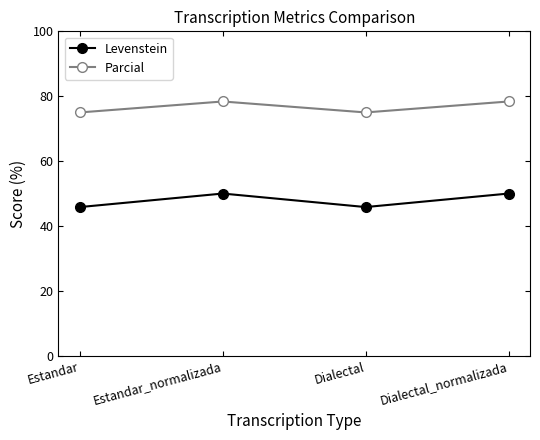

True or false: Levenstein and Parcial cross at least once.

False